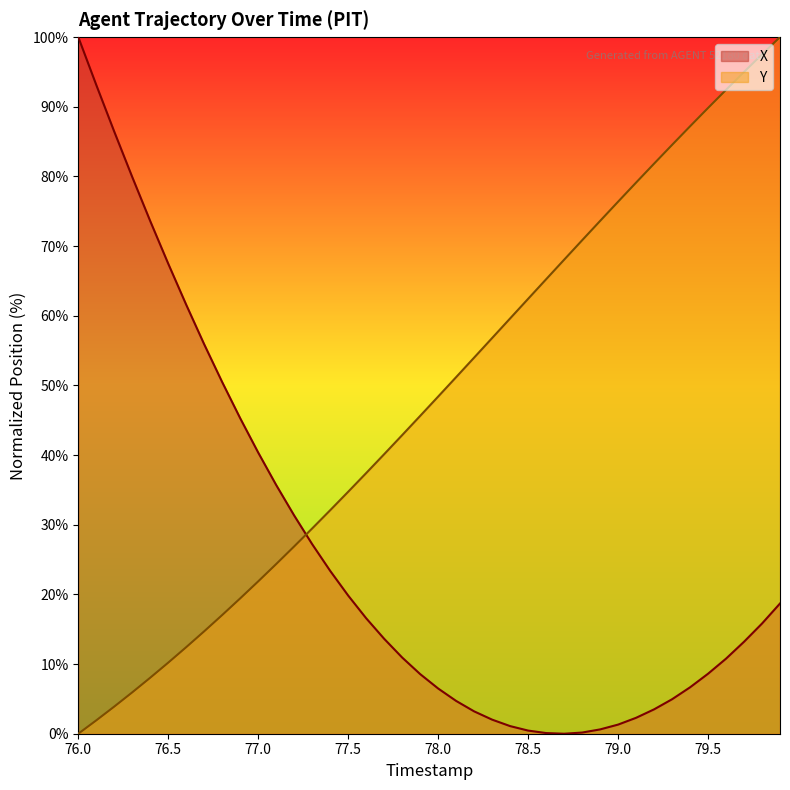

Where do X and Y first cross each other?

77.2 and 77.3